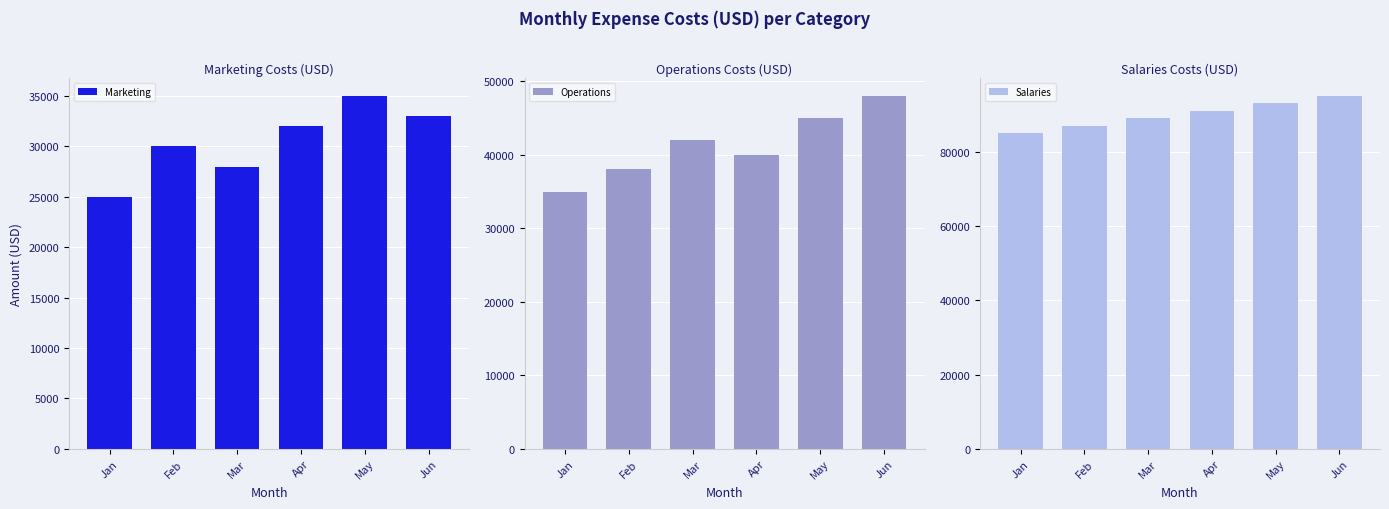

What is the difference between the Marketing values at Apr and Jan?

7000